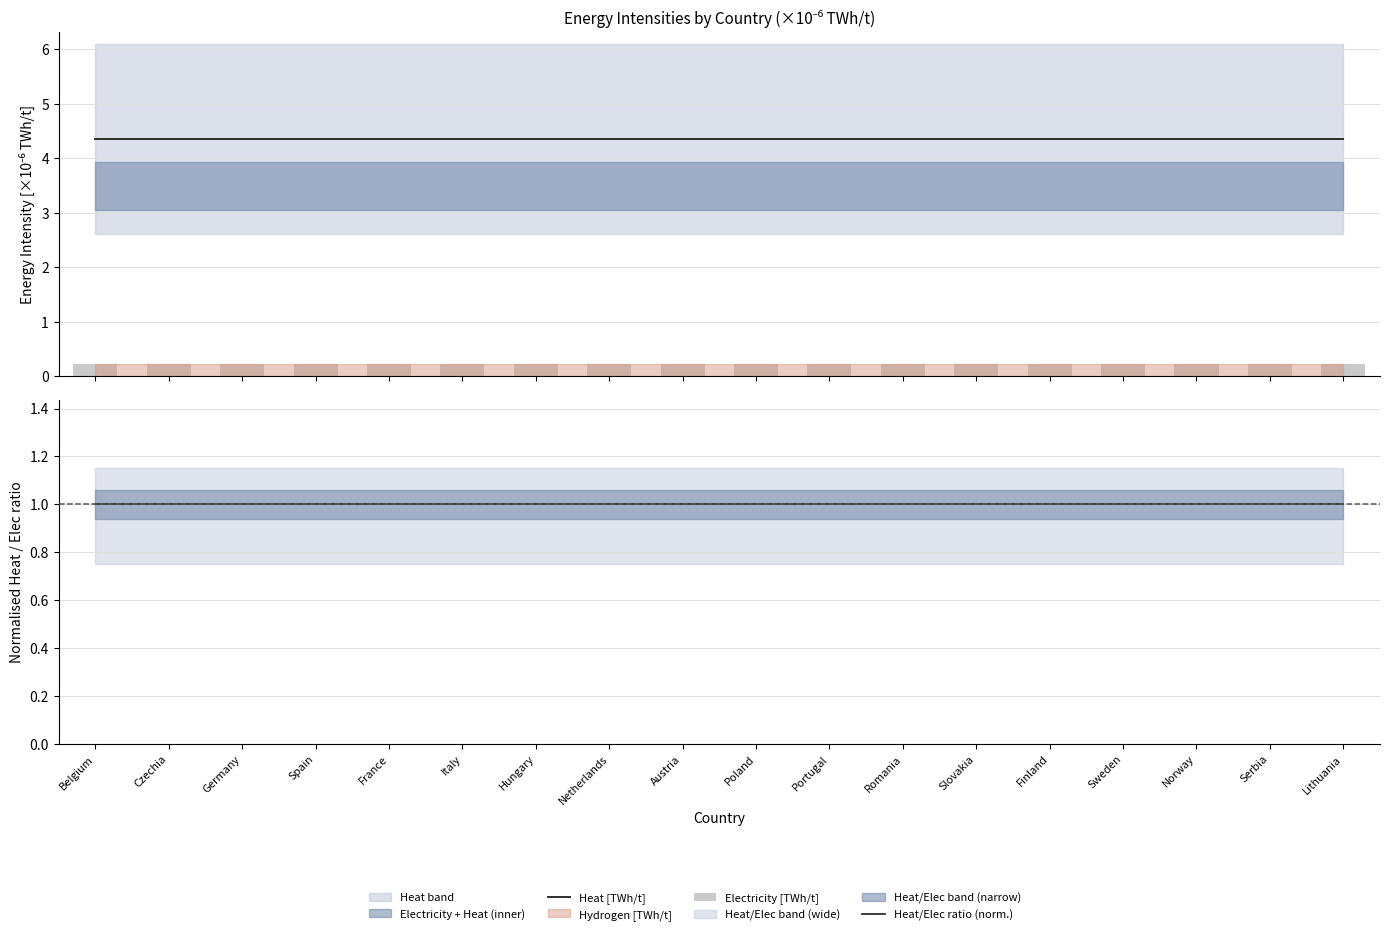

What is the sum of all Electricity [TWh/t] values?

4.0